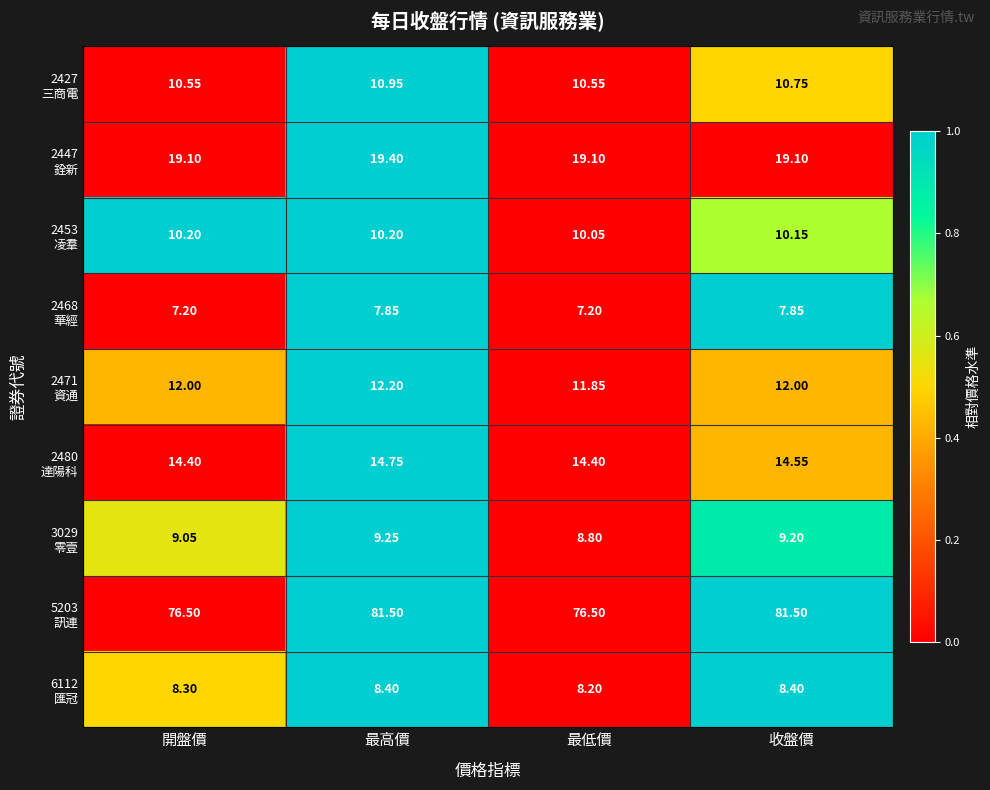

At which category is the sum across all series the highest?

最高價